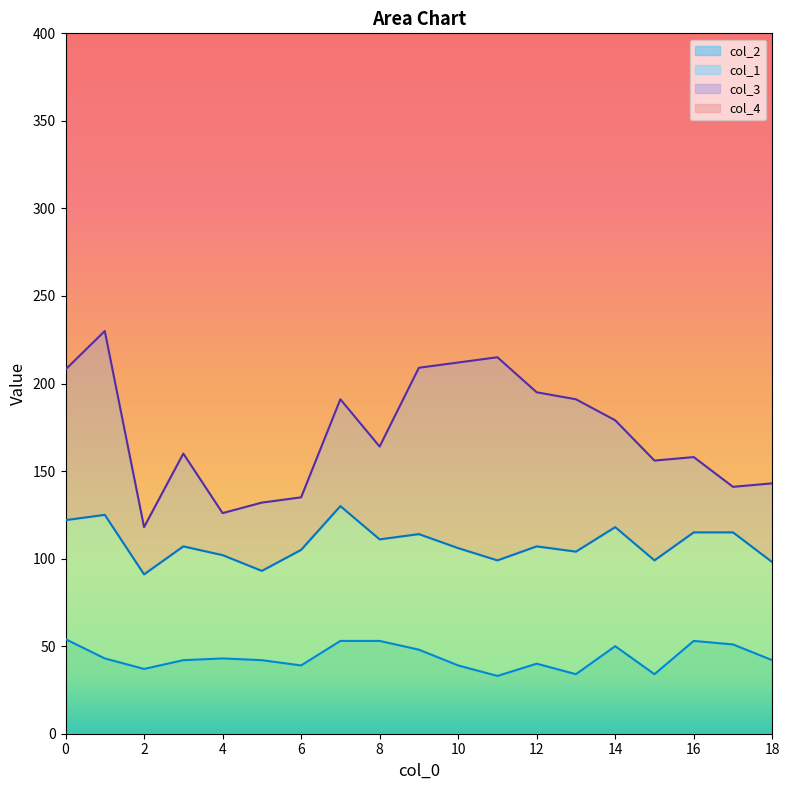

How many values in the col_2 series are below 42?

7